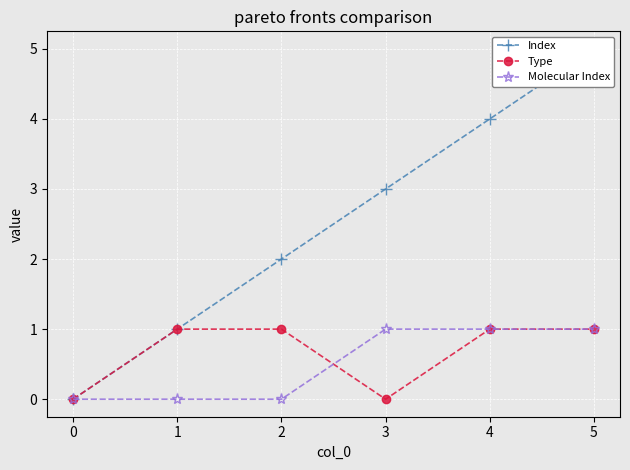

Rank the series by their maximum value, from lowest to highest.

Type, Molecular Index, Index